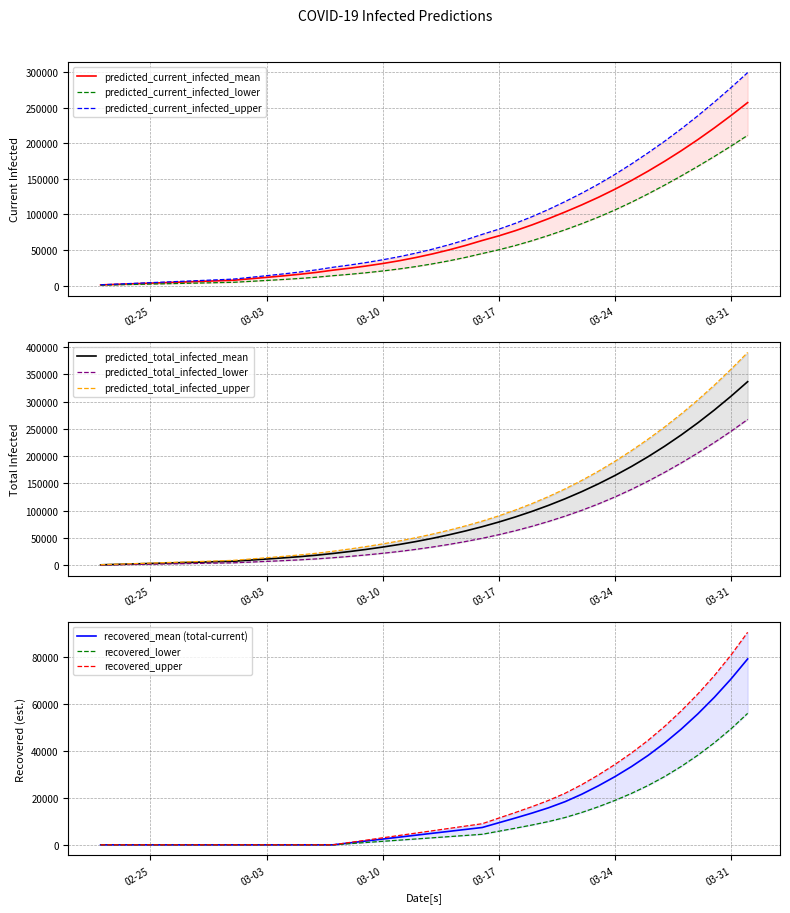

Which series has the largest total across all categories?

predicted_total_infected_upper